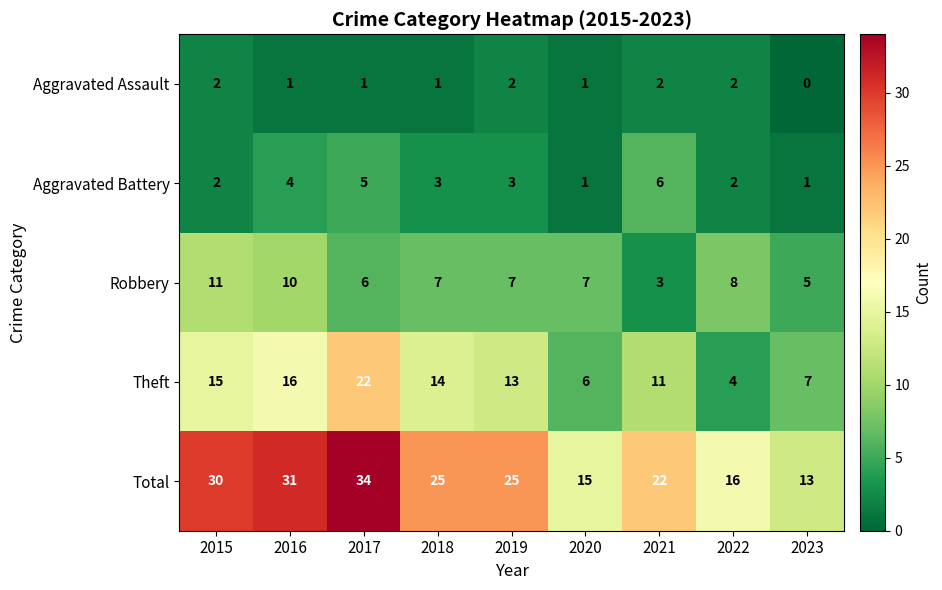

Which category has the lowest value across all series?

2023